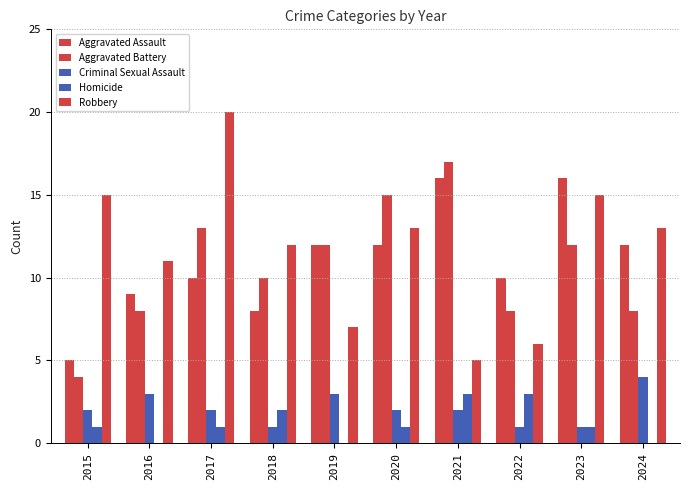

Reading right to left, list all the values displayed in this chart.

Aggravated Assault: 2024=12	2023=16	2022=10	2021=16	2020=12	2019=12	2018=8	2017=10	2016=9	2015=5
Aggravated Battery: 2024=8	2023=12	2022=8	2021=17	2020=15	2019=12	2018=10	2017=13	2016=8	2015=4
Criminal Sexual Assault: 2024=4	2023=1	2022=1	2021=2	2020=2	2019=3	2018=1	2017=2	2016=3	2015=2
Homicide: 2024=0	2023=1	2022=3	2021=3	2020=1	2019=0	2018=2	2017=1	2016=0	2015=1
Robbery: 2024=13	2023=15	2022=6	2021=5	2020=13	2019=7	2018=12	2017=20	2016=11	2015=15